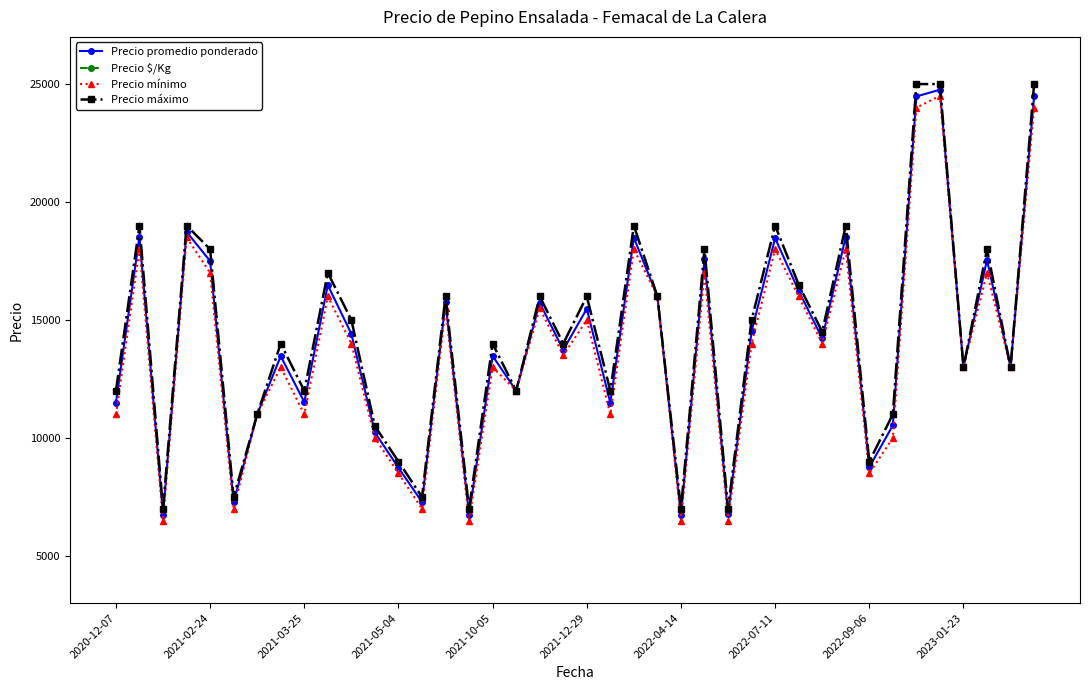

Reading left to right, transcribe all the data shown in this chart.

Precio promedio ponderado: 11500	18538	6742	18735	17500	7269	11000	13467	11521	16476	14412	10233	8735	7286	15750	6746	13476	12000	15731	13727	15476	11490	18483	16000	6714	17565	6765	14512	18471	16238	14222	18529	8762	10533	24476	24761	13000	17550	13000	24474
Precio $/Kg: 164	265	96	268	250	104	183	192	165	235	206	146	125	121	225	96	193	171	225	196	221	164	264	229	96	251	113	207	264	232	203	309	146	150	350	354	186	251	186	350
Precio mínimo: 11000	18000	6500	18500	17000	7000	11000	13000	11000	16000	14000	10000	8500	7000	15500	6500	13000	12000	15500	13500	15000	11000	18000	16000	6500	17000	6500	14000	18000	16000	14000	18000	8500	10000	24000	24500	13000	17000	13000	24000
Precio máximo: 12000	19000	7000	19000	18000	7500	11000	14000	12000	17000	15000	10500	9000	7500	16000	7000	14000	12000	16000	14000	16000	12000	19000	16000	7000	18000	7000	15000	19000	16500	14500	19000	9000	11000	25000	25000	13000	18000	13000	25000